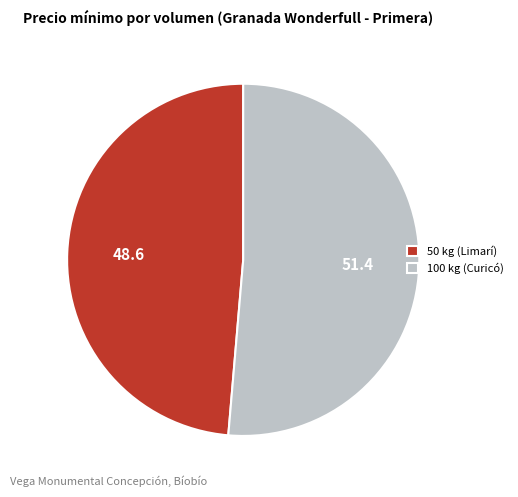

The 100 kg (Curicó) slice represents 51% of the pie. True or false?

True